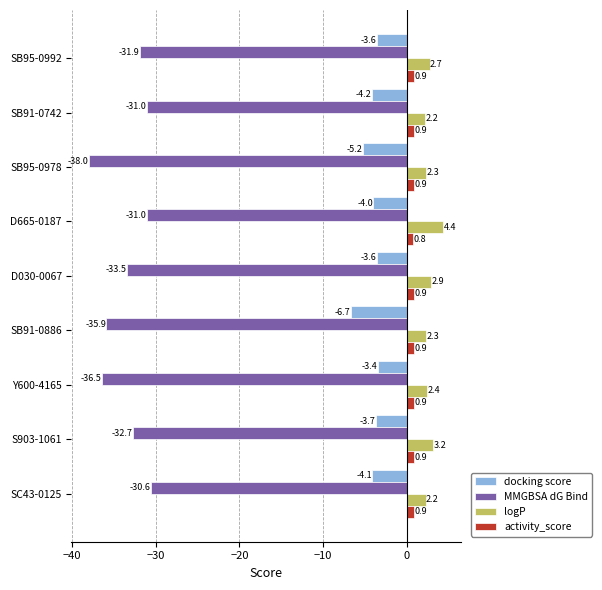

Which series has the largest range (max minus min)?

MMGBSA dG Bind